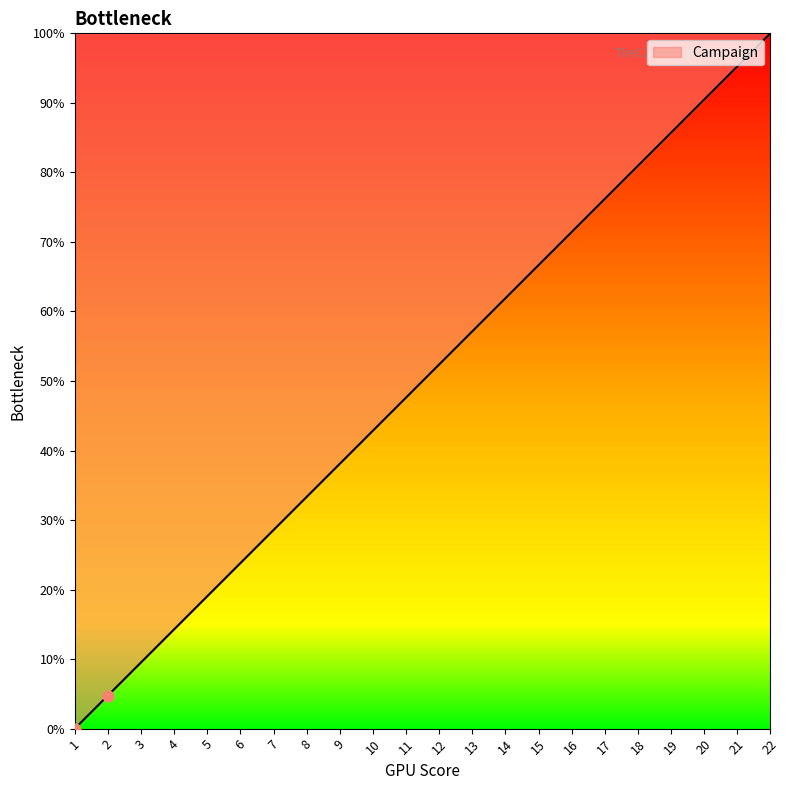

What is the change in value from 3 to 8?

+23.8